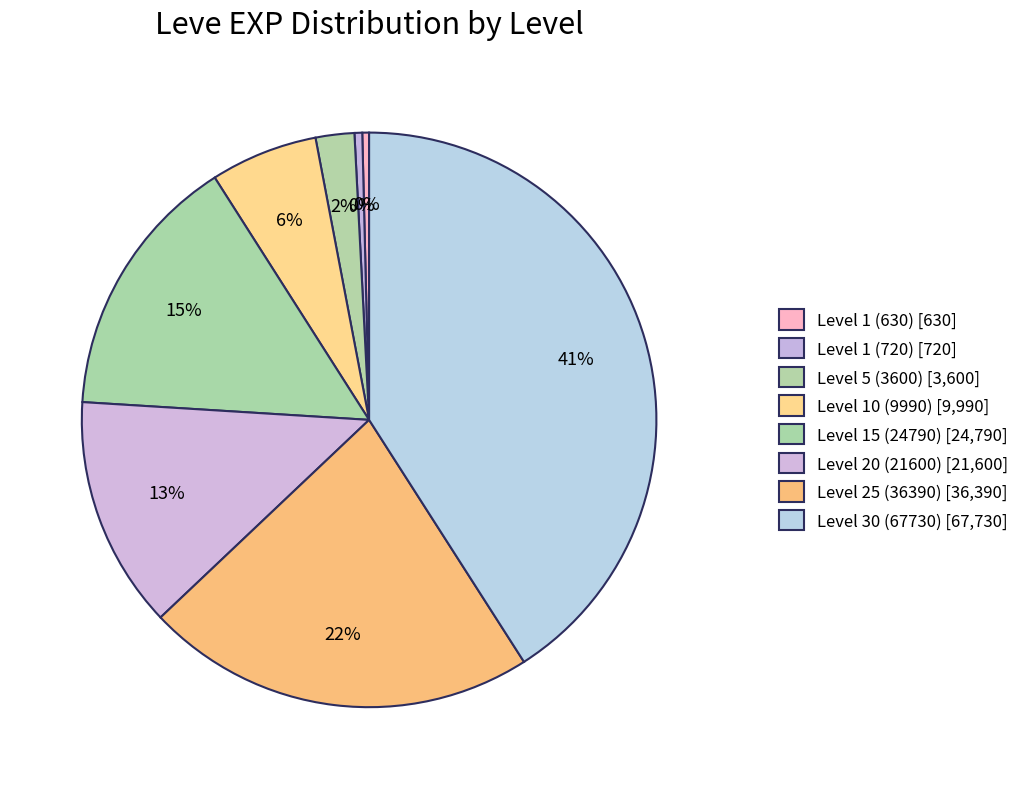

How many slices are in this pie chart?

8